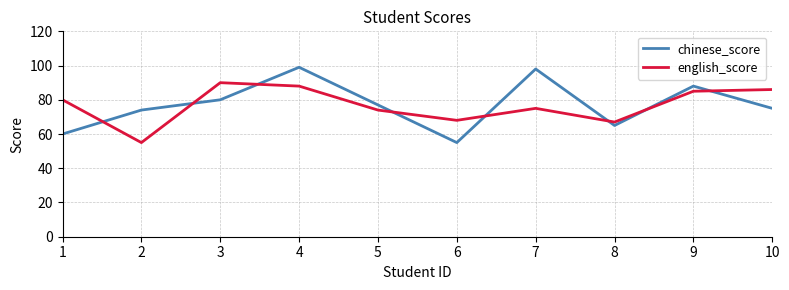

What is the sum of the english_score values at 5 and 2?

129